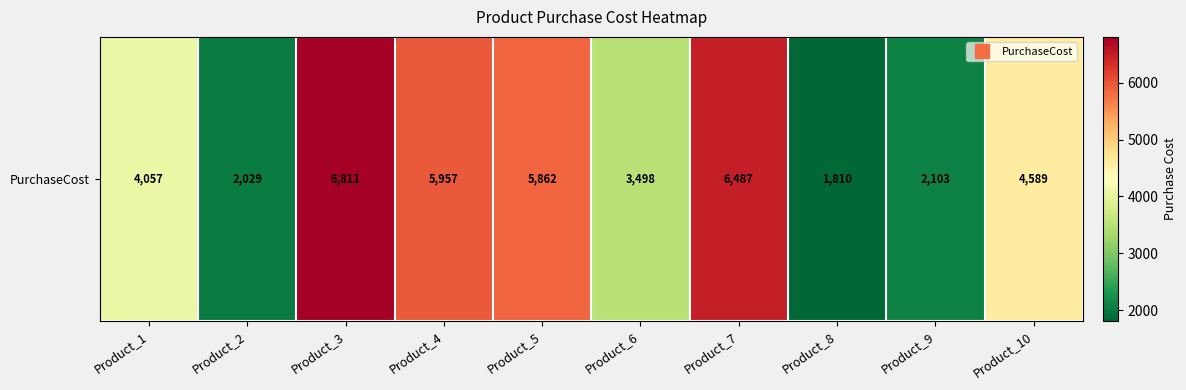

What is the smallest value displayed?

1810